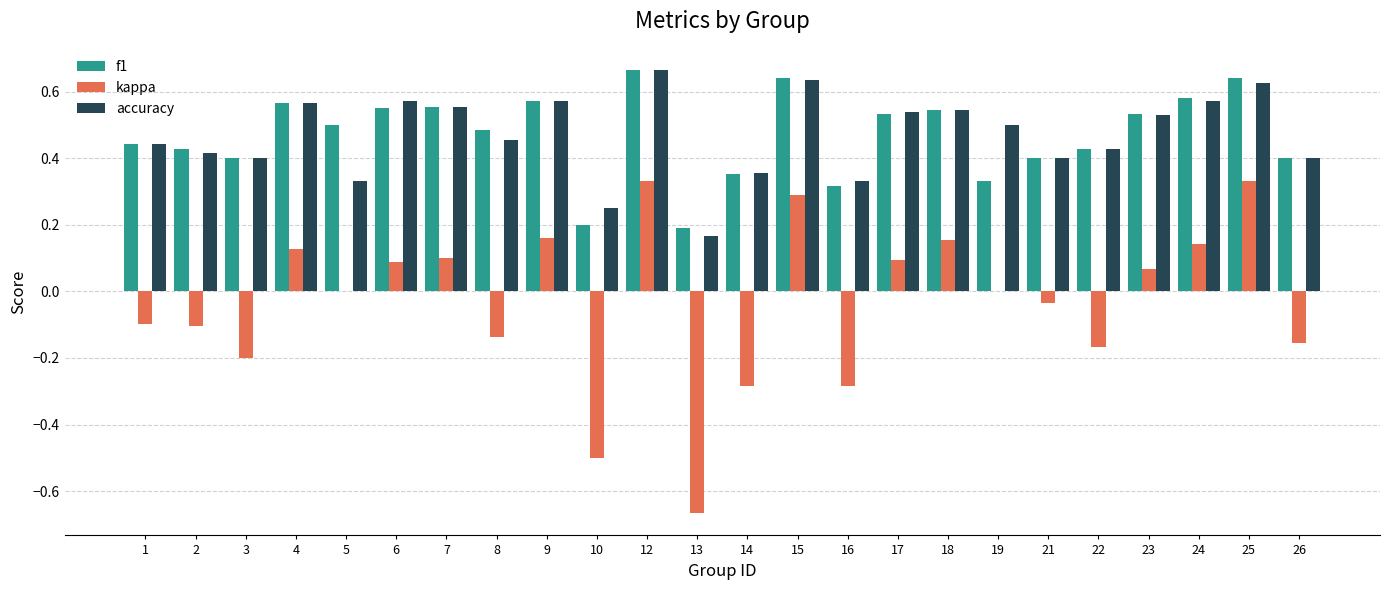

What are all the series names shown in the legend?

f1, kappa, accuracy